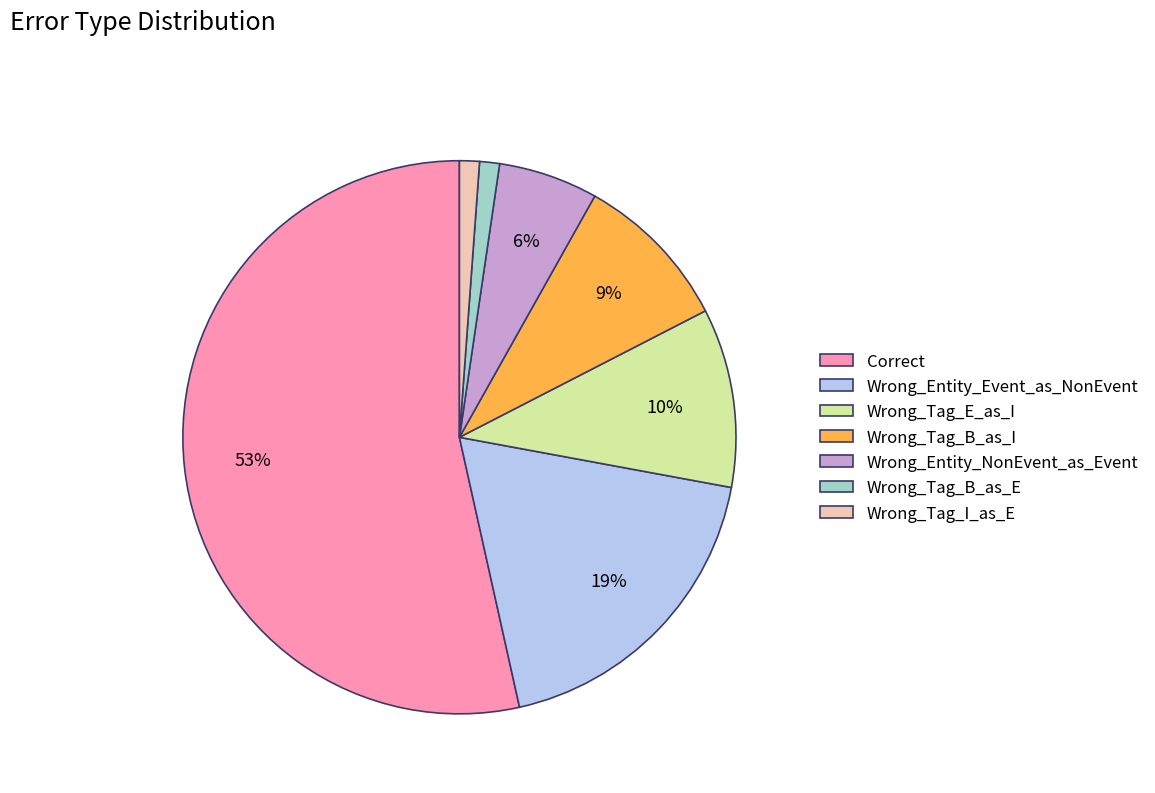

Is it true that Wrong_Entity_Event_as_NonEvent is 19% of the pie?

True